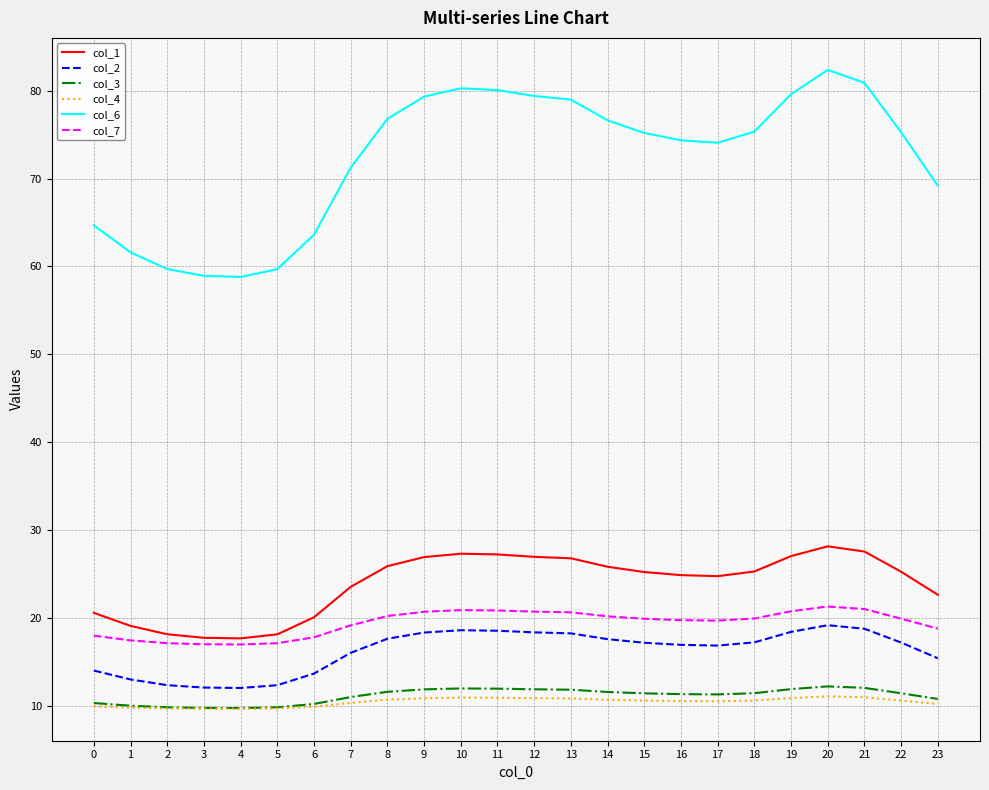

What is the lowest value of the col_3 series?

9.7